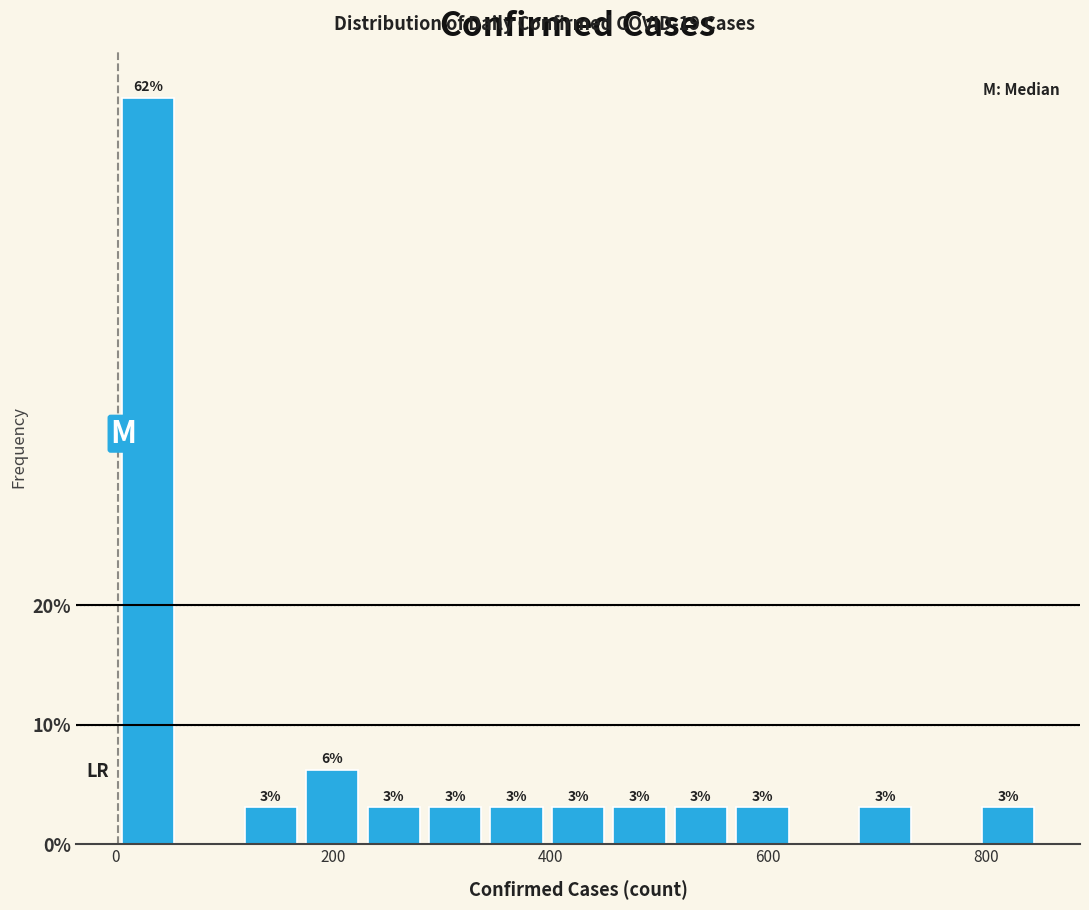

Read against the x-axis, roughly where is the centre of the tallest bar?

20